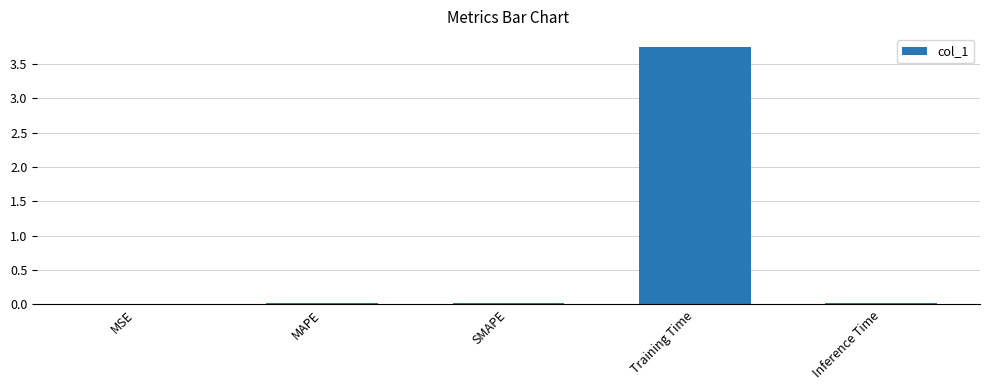

Which label corresponds to the largest value in the chart?

Training Time